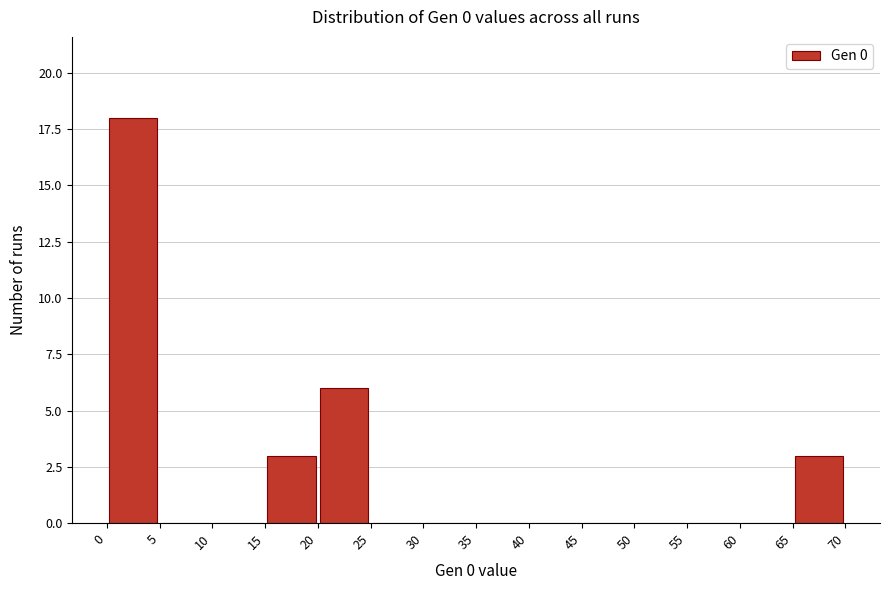

Reading left to right, list every bar in this chart as the range it spans on the x-axis followed by its height. The values are not printed on the chart, so give them approximately, as read against the axis.

0 to 5: 18
5 to 10: 0
10 to 15: 0
15 to 20: 3
20 to 25: 6
25 to 30: 0
30 to 35: 0
35 to 40: 0
40 to 45: 0
45 to 50: 0
50 to 55: 0
55 to 60: 0
60 to 65: 0
65 to 70: 3